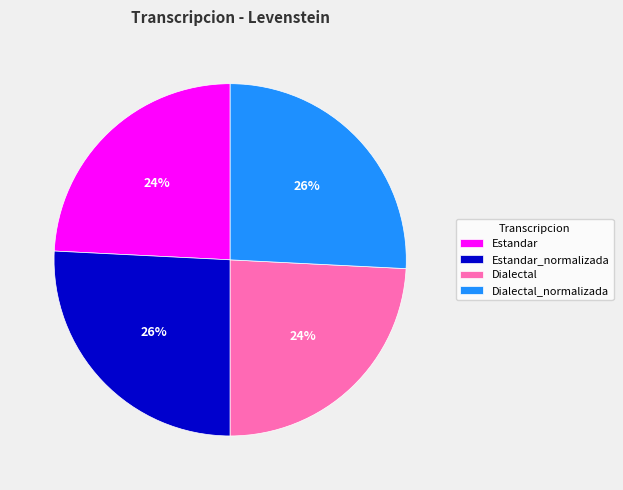

To the nearest percent, what is the average slice percentage?

25%